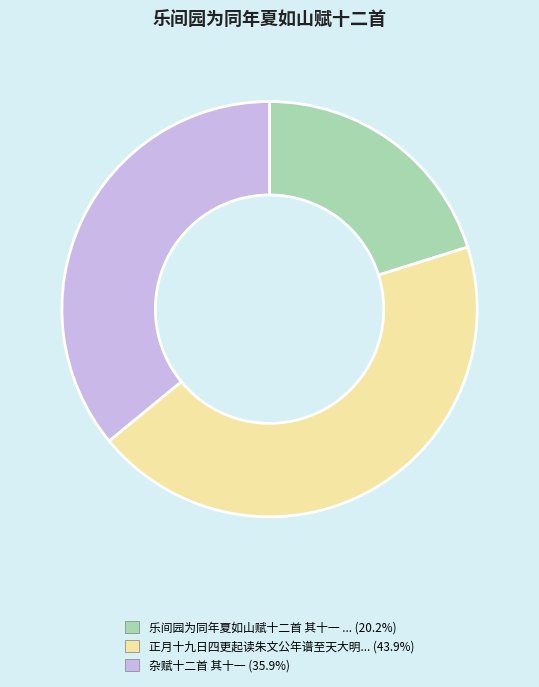

Does any single category account for the majority?

No